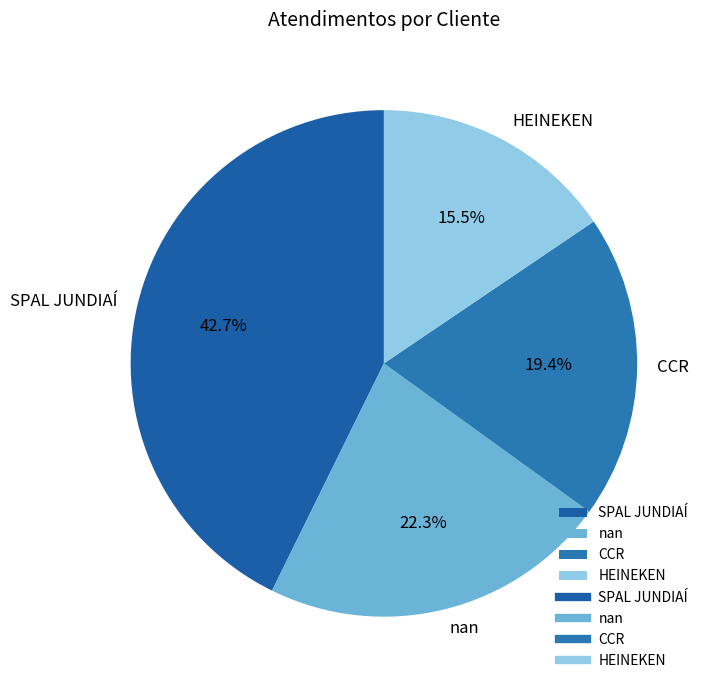

To the nearest percent, what is the difference between the SPAL JUNDIAÍ and nan slice percentages?

20%